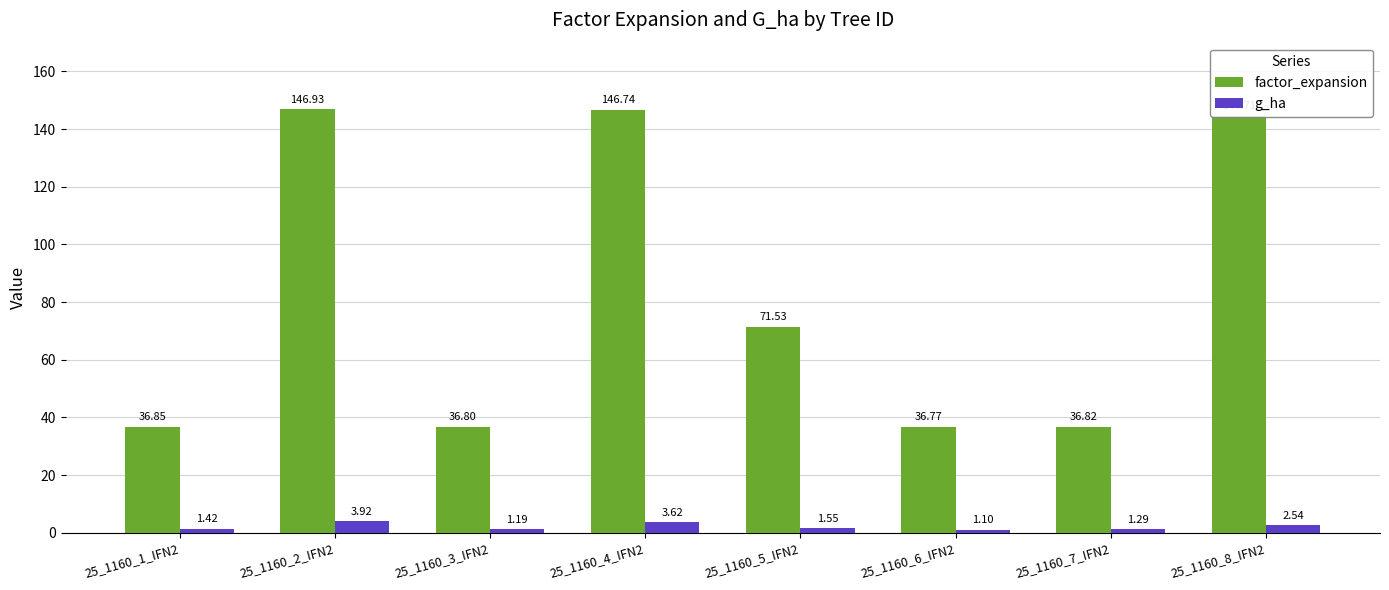

How many data points does each series have?

8